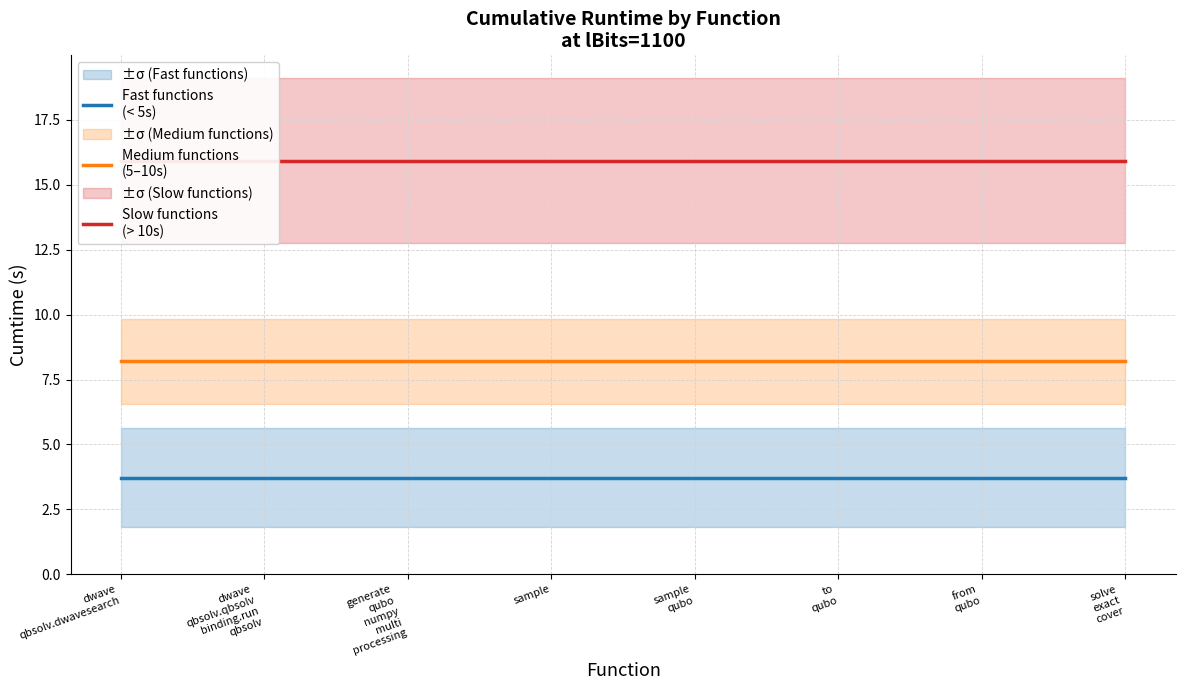

How many data points does each series have?

8